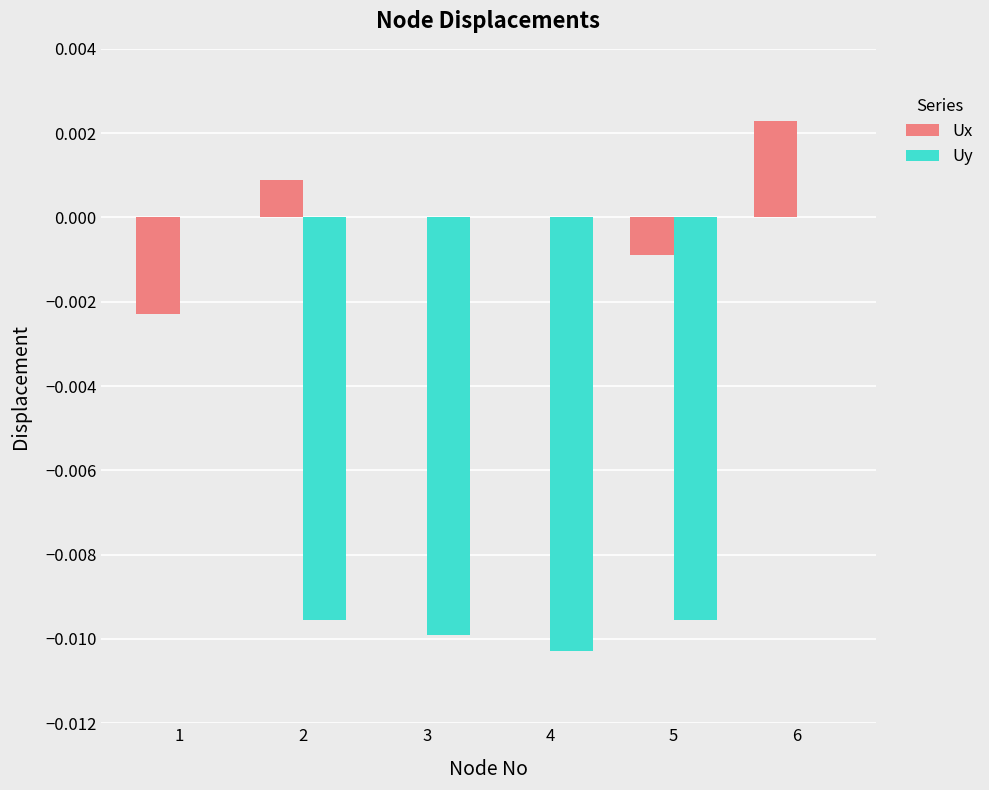

Which series has the largest total across all categories?

Ux